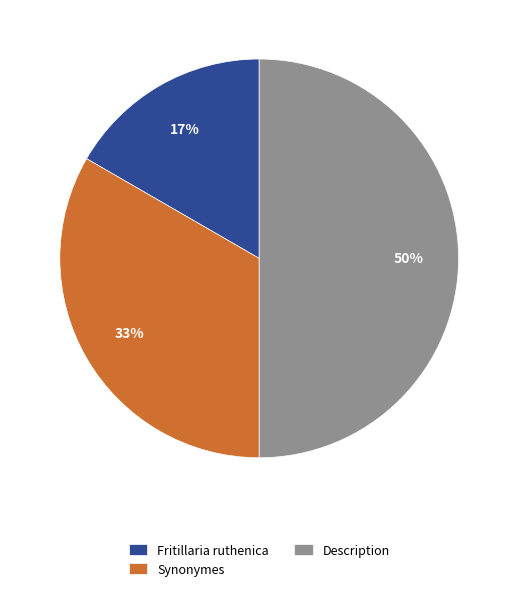

To the nearest percent, what is the average slice percentage?

33%